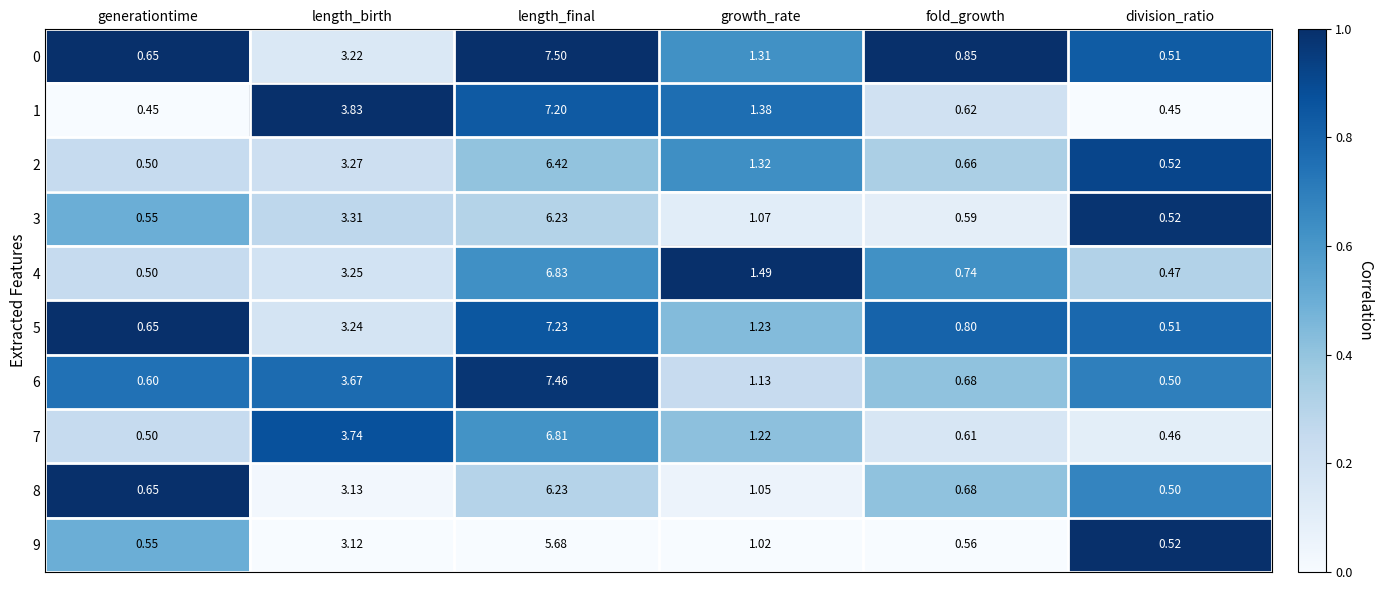

How many series are shown in this chart?

10